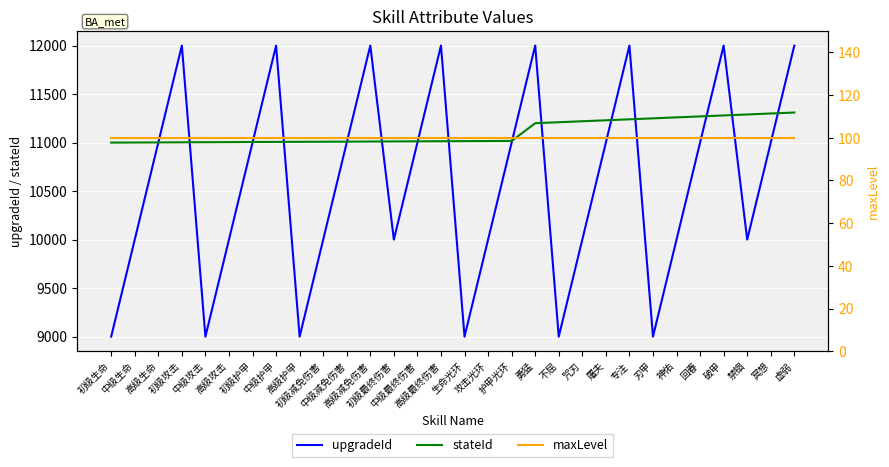

What is the value of the upgradeId point at the 17th from the left?

10000